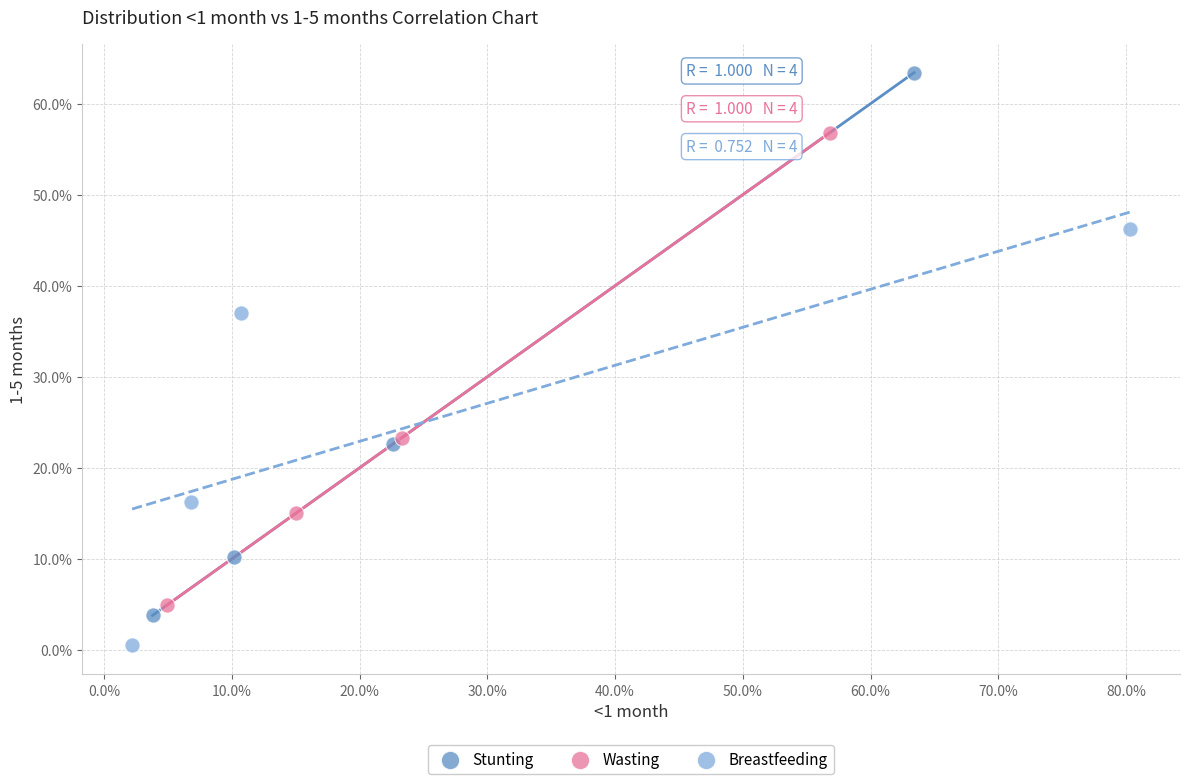

Which series contains the lowest Y value?

Breastfeeding